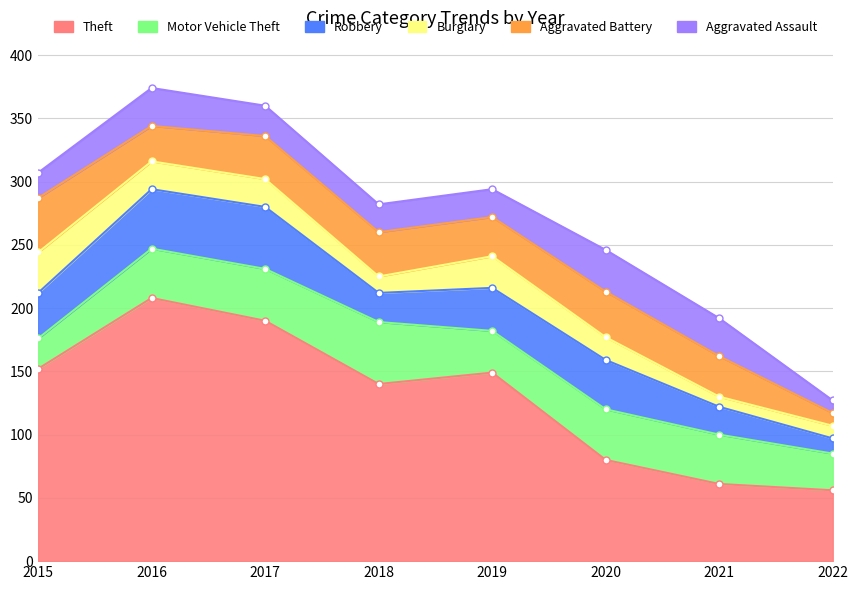

Rank the categories by Motor Vehicle Theft value from highest to lowest.

2018, 2017, 2020, 2016, 2021, 2019, 2022, 2015